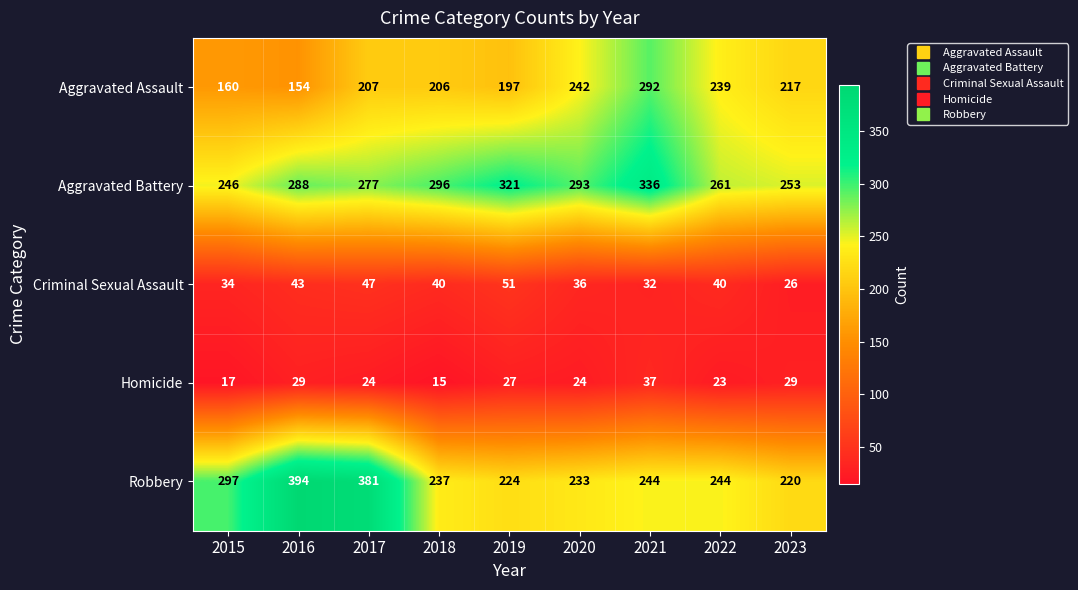

Rank the series at 2021 from highest to lowest value.

Aggravated Battery, Aggravated Assault, Robbery, Homicide, Criminal Sexual Assault